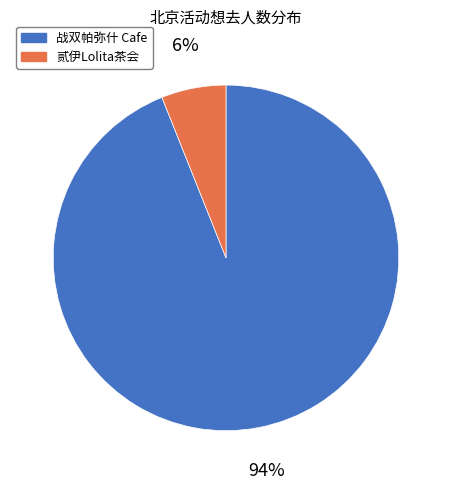

Is there a majority slice in this chart?

Yes